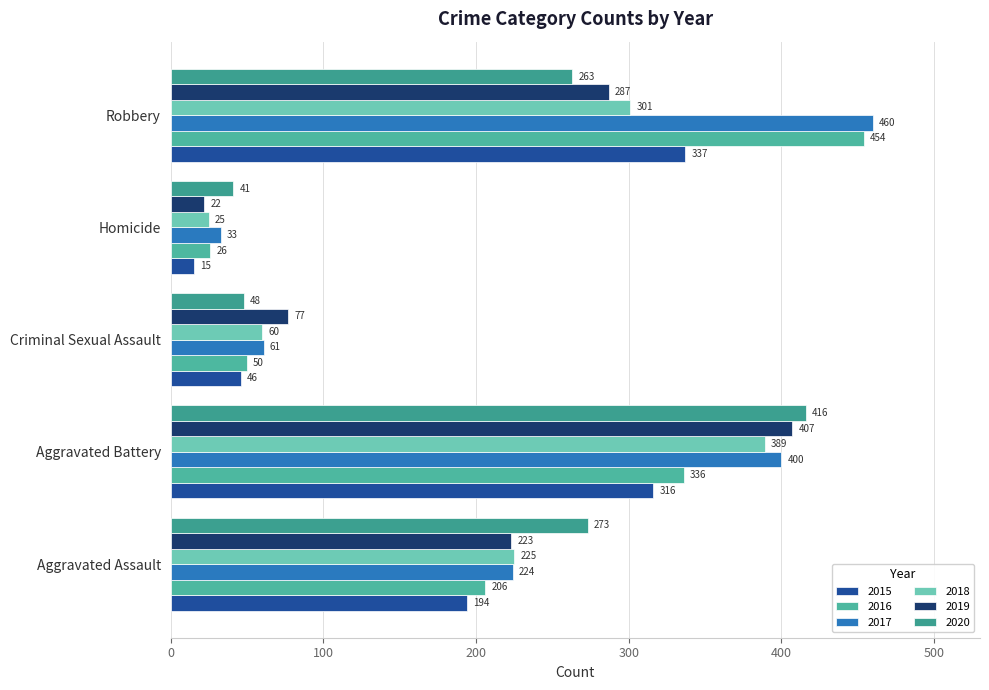

Which series has the largest range (max minus min)?

2016